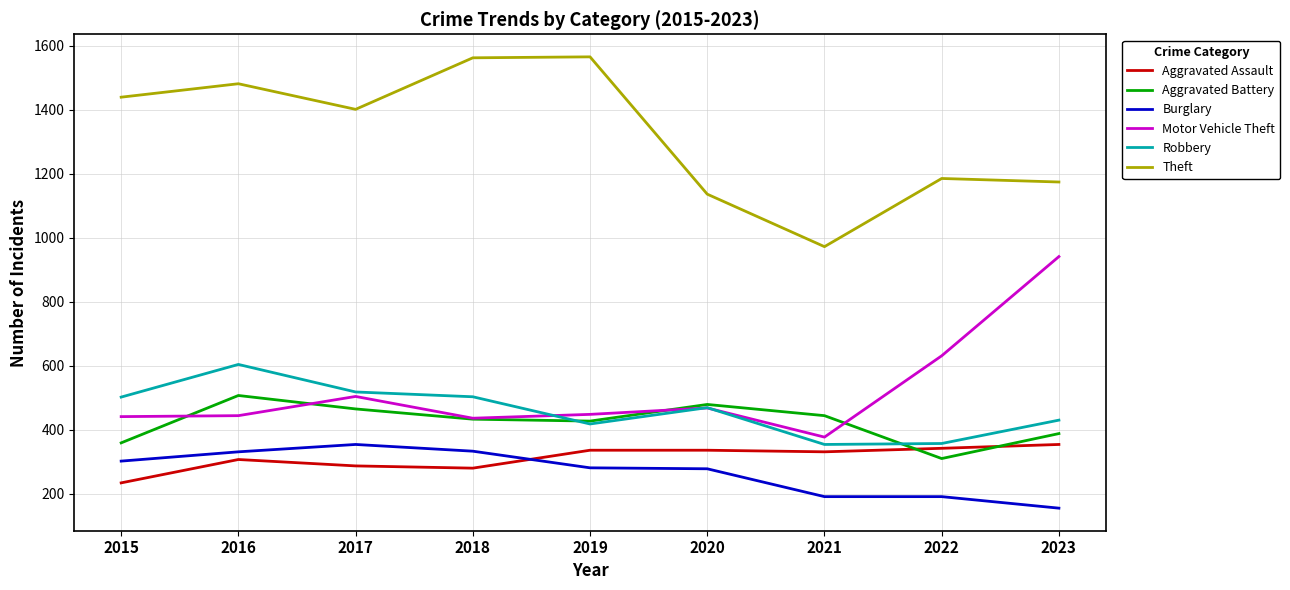

What is the total value across all series at 2017?

3529